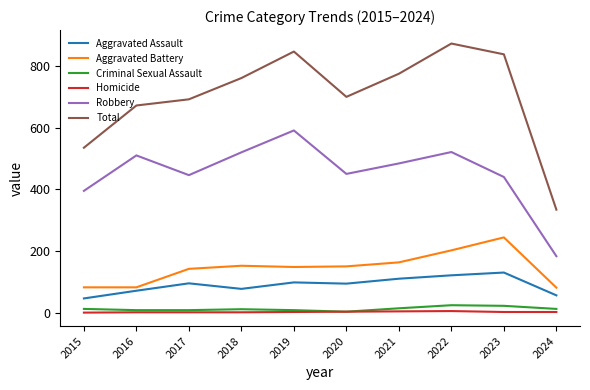

At how many categories does at least one series exceed 131?

10